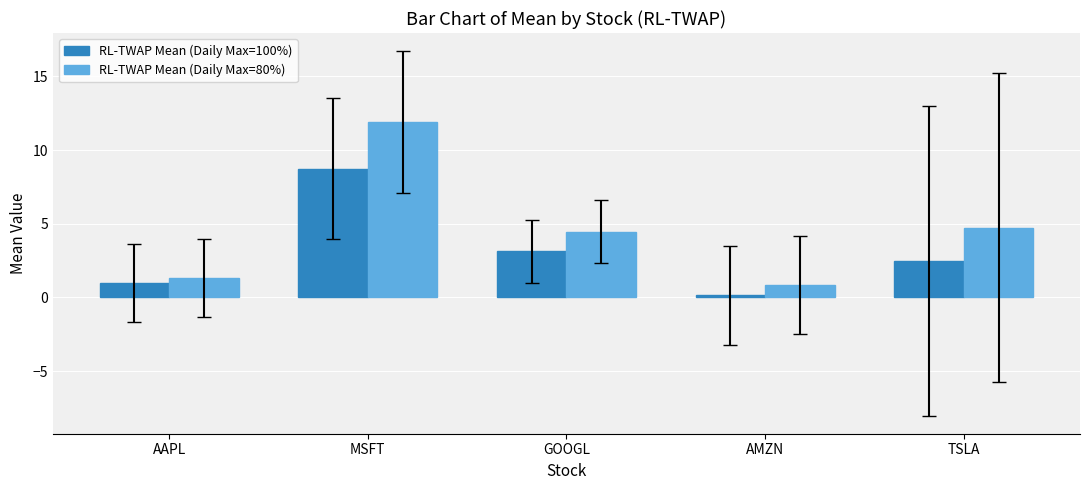

Rank the categories by RL-TWAP Mean (Daily Max=80%) value from lowest to highest.

AMZN, AAPL, GOOGL, TSLA, MSFT